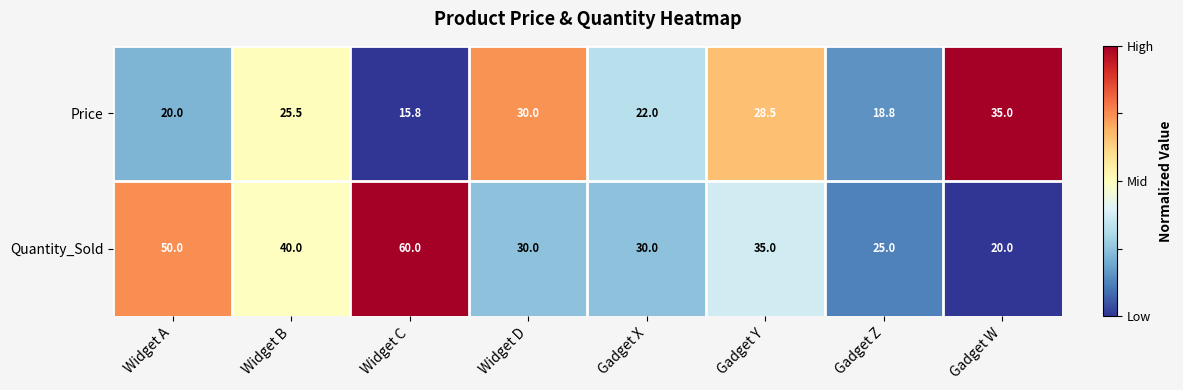

List the series in order of their peak value, lowest first.

Price, Quantity_Sold